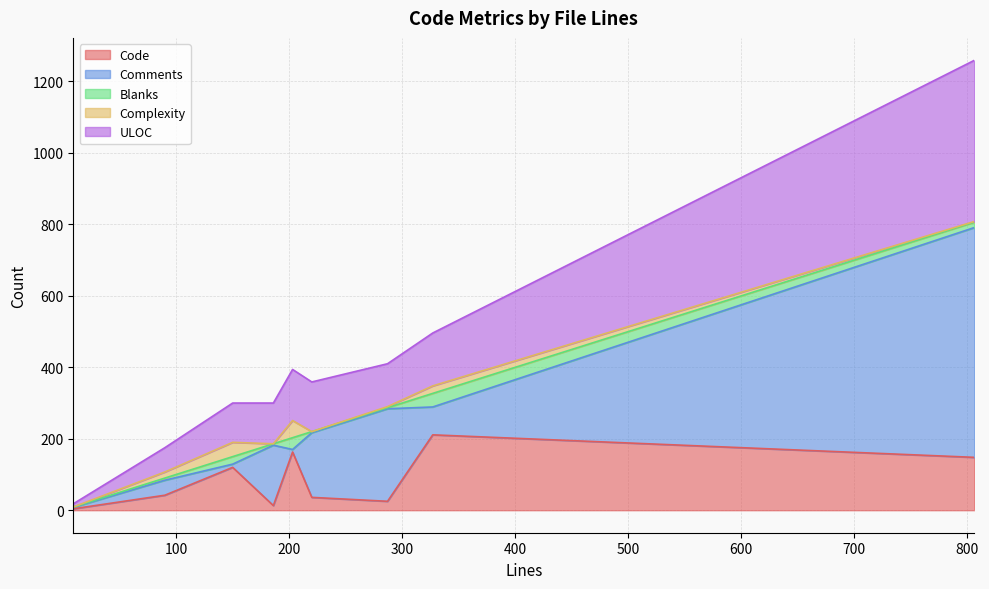

Between 150 and 287, which is larger?

150